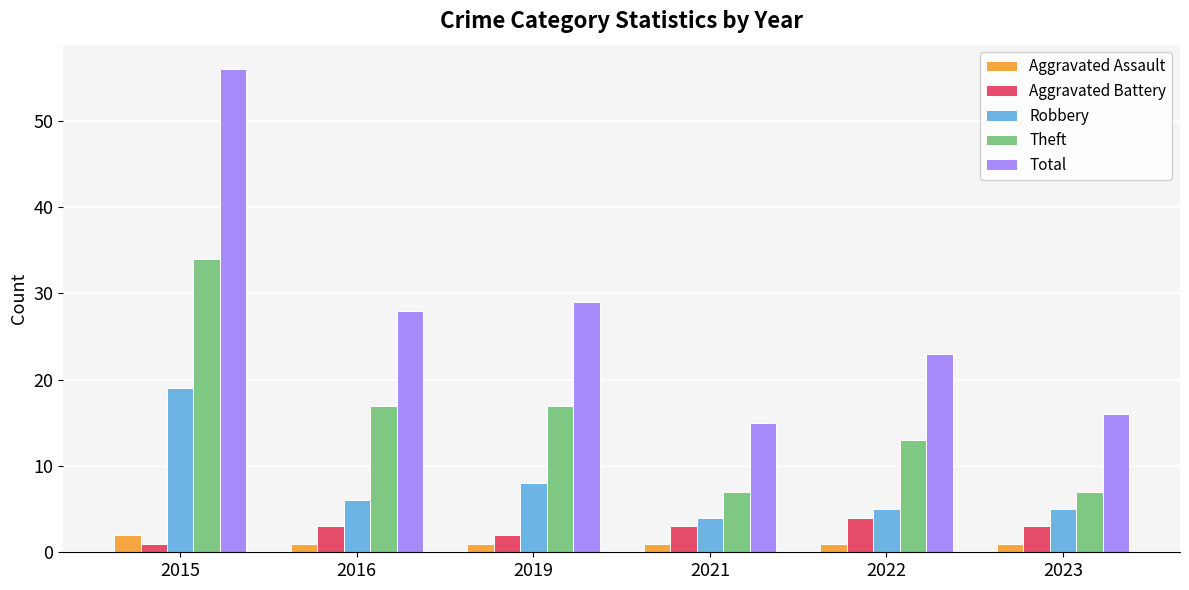

How many values in the Robbery series are below 6?

3